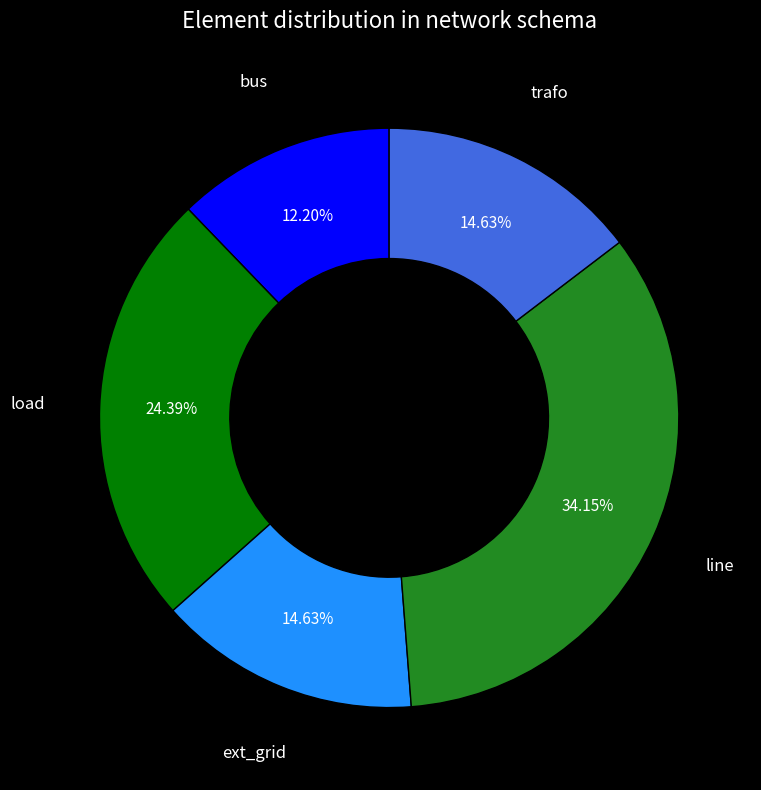

Does any single category account for the majority?

No